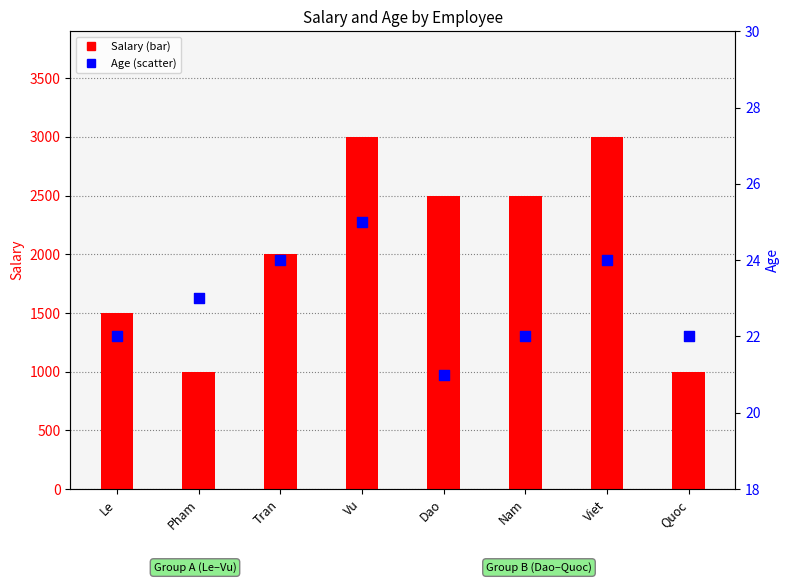

What are all the series names shown in the legend?

Salary, Age